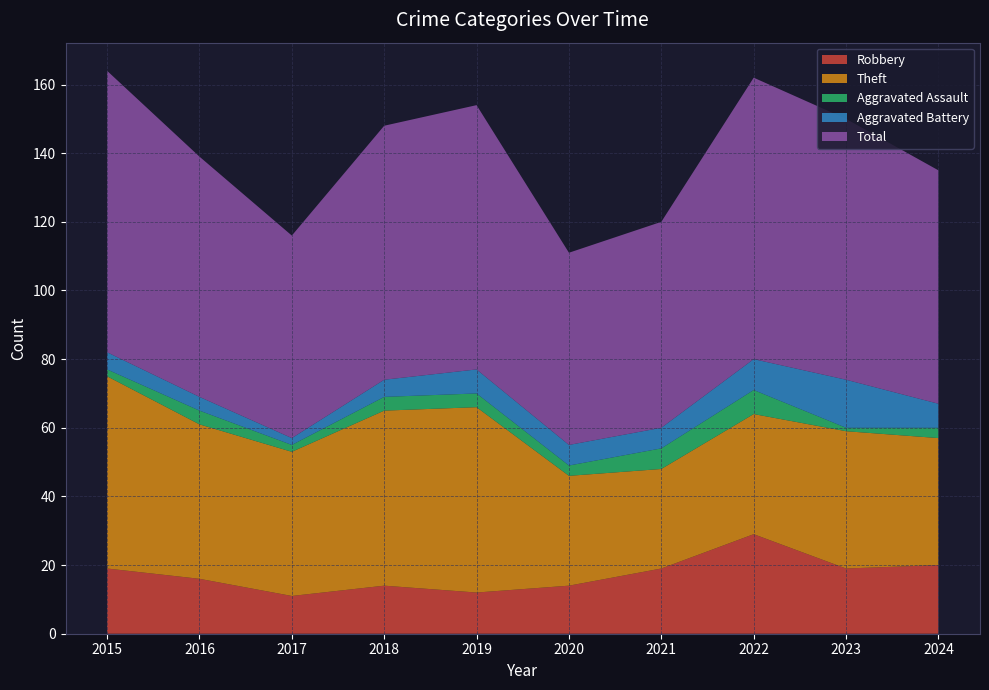

Reading left to right, list all the values displayed in this chart.

Robbery: 2015=19	2016=16	2017=11	2018=14	2019=12	2020=14	2021=19	2022=29	2023=19	2024=20
Theft: 2015=56	2016=45	2017=42	2018=51	2019=54	2020=32	2021=29	2022=35	2023=40	2024=37
Aggravated Assault: 2015=2	2016=4	2017=2	2018=4	2019=4	2020=3	2021=6	2022=7	2023=1	2024=3
Aggravated Battery: 2015=5	2016=4	2017=2	2018=5	2019=7	2020=6	2021=6	2022=9	2023=14	2024=7
Total: 2015=82	2016=70	2017=59	2018=74	2019=77	2020=56	2021=60	2022=82	2023=76	2024=68